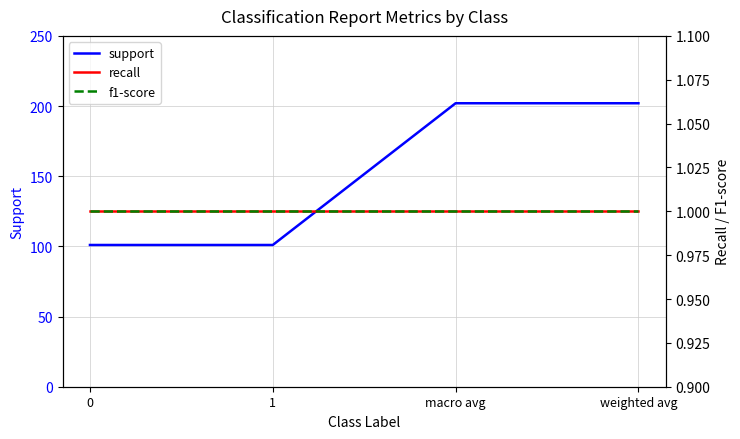

Rank the series by their maximum value, from lowest to highest.

recall, f1-score, support